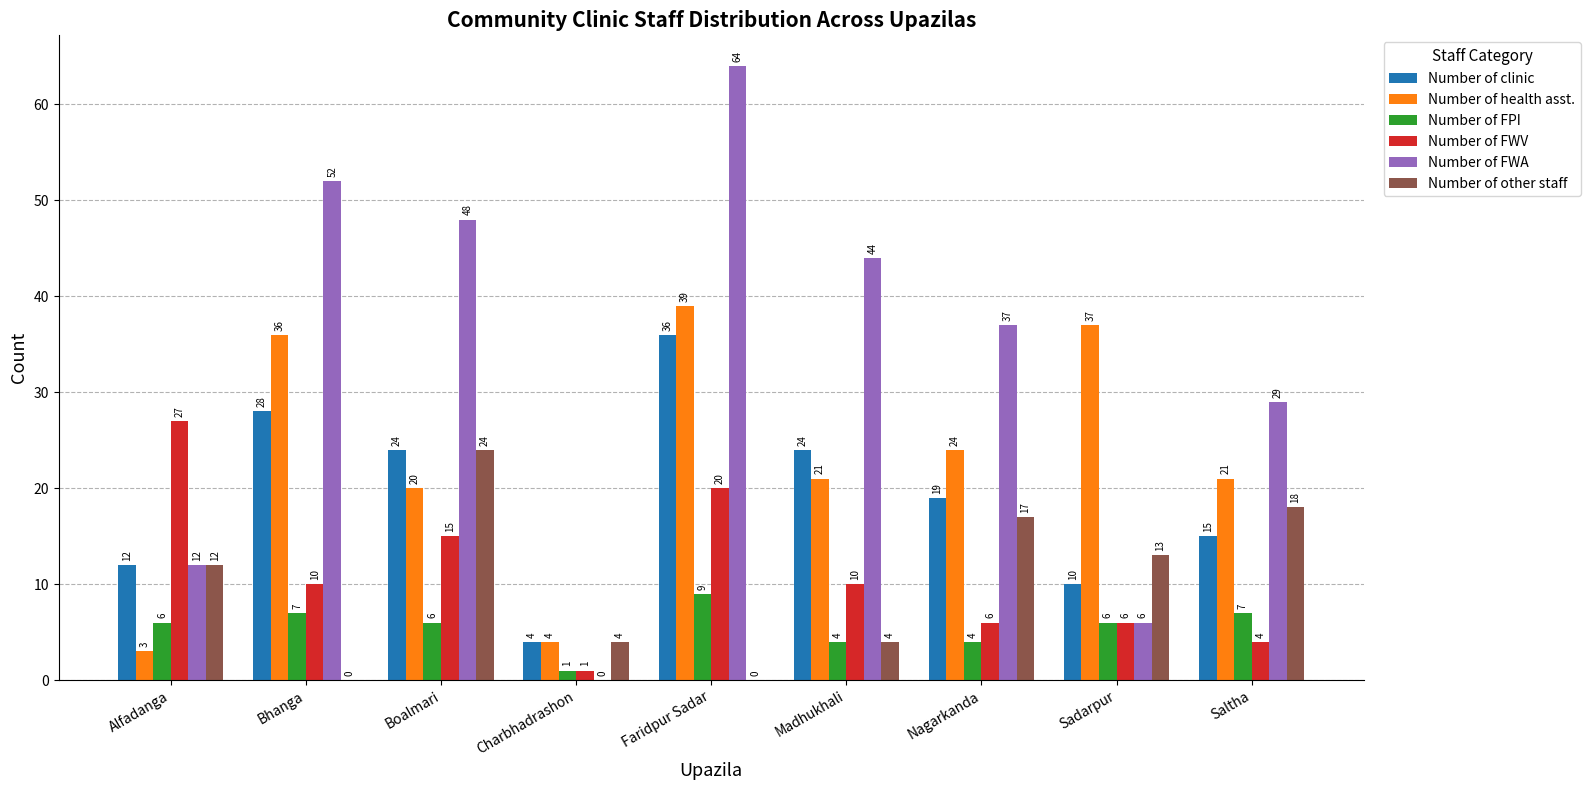

At which label does Number of clinic first exceed 19?

Bhanga